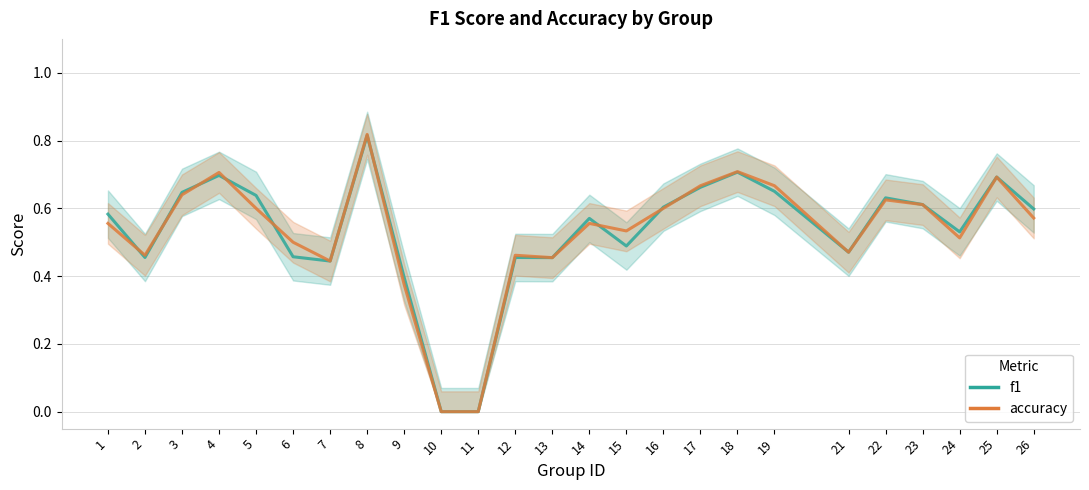

Is it true that accuracy equals 0.6 at 16?

True